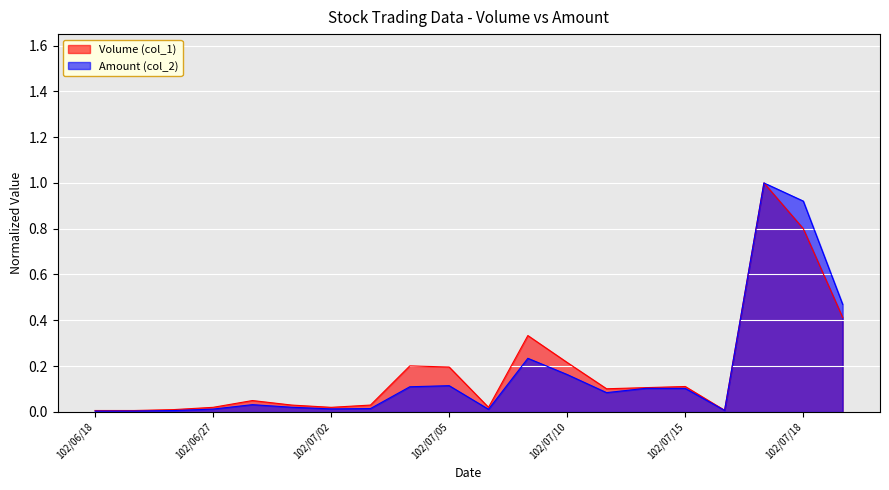

Reading left to right, transcribe all the data shown in this chart.

Volume (col_1): 0.0	0.0	0.0	0.0	0.0	0.0	0.0	0.0	0.2	0.2	0.0	0.3	0.2	0.1	0.1	0.1	0.0	1.0	0.8	0.4
Amount (col_2): 0.0	0.0	0.0	0.0	0.0	0.0	0.0	0.0	0.1	0.1	0.0	0.2	0.2	0.1	0.1	0.1	0.0	1.0	0.9	0.5